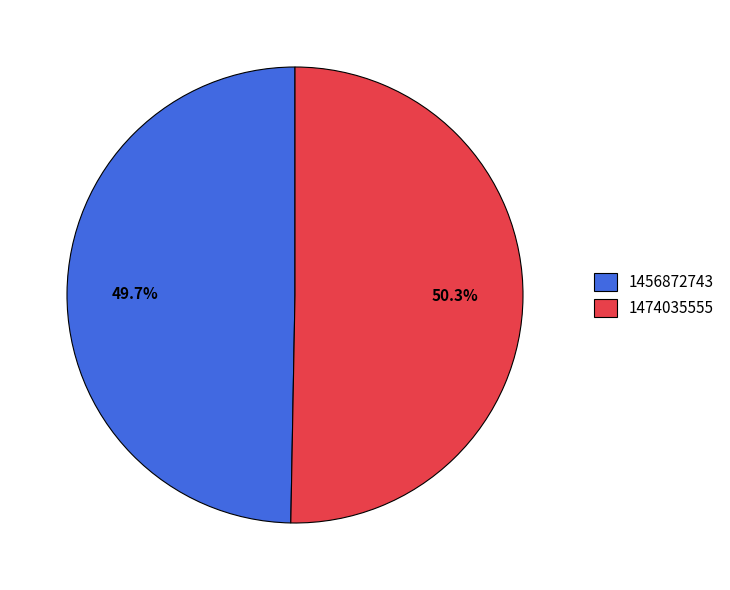

The 1474035555 slice represents 60% of the pie. True or false?

False